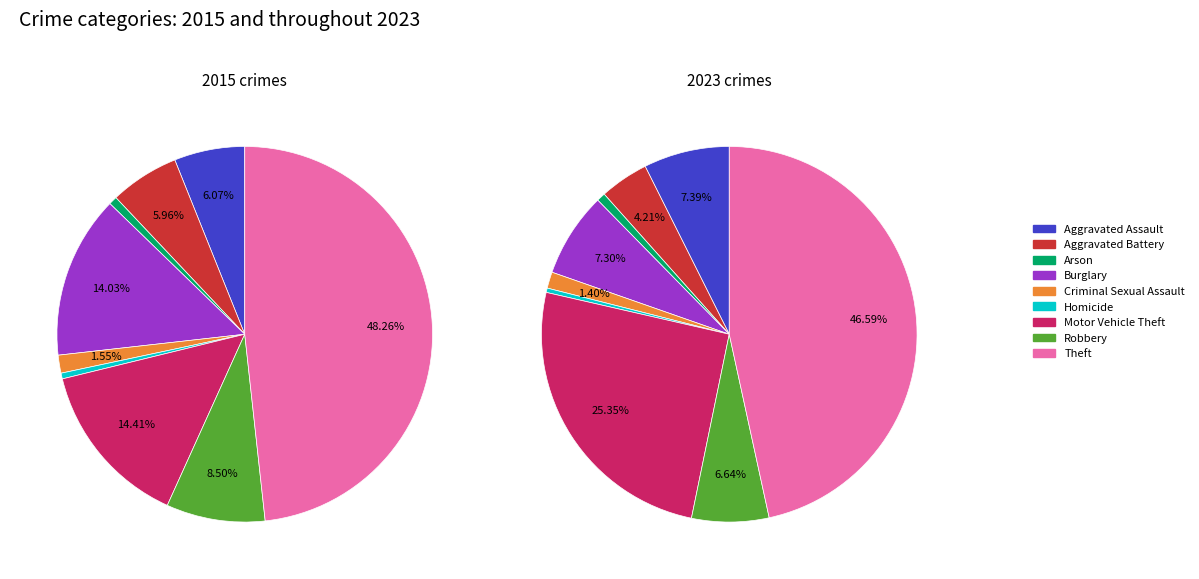

True or false: 5 accounts for 15% of the total.

False